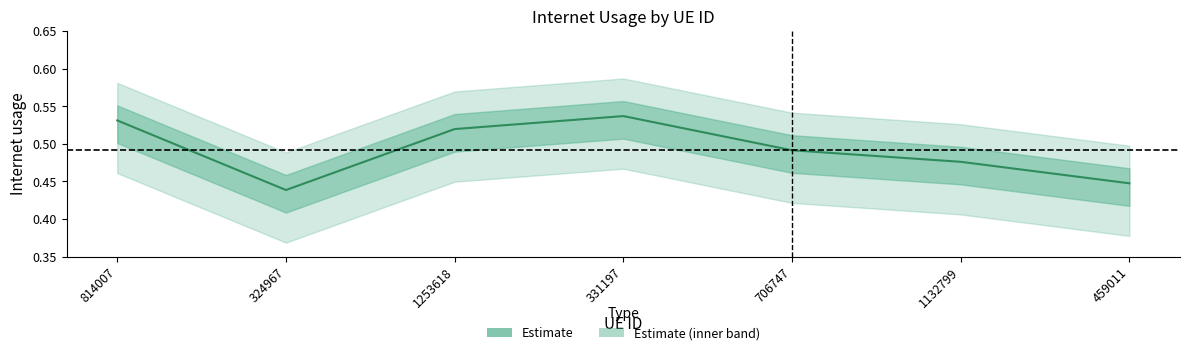

What is the label of the 4th point from the left?

331197